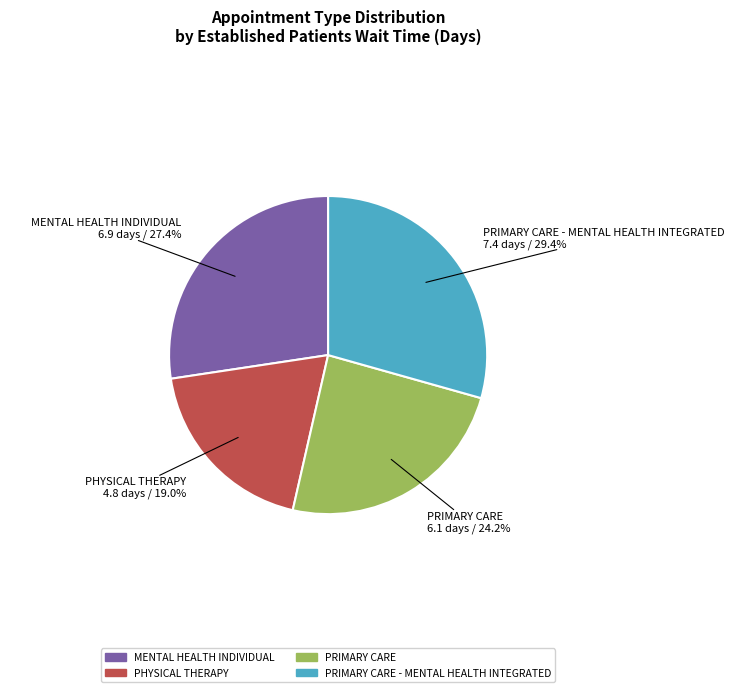

Is there a majority slice in this chart?

No